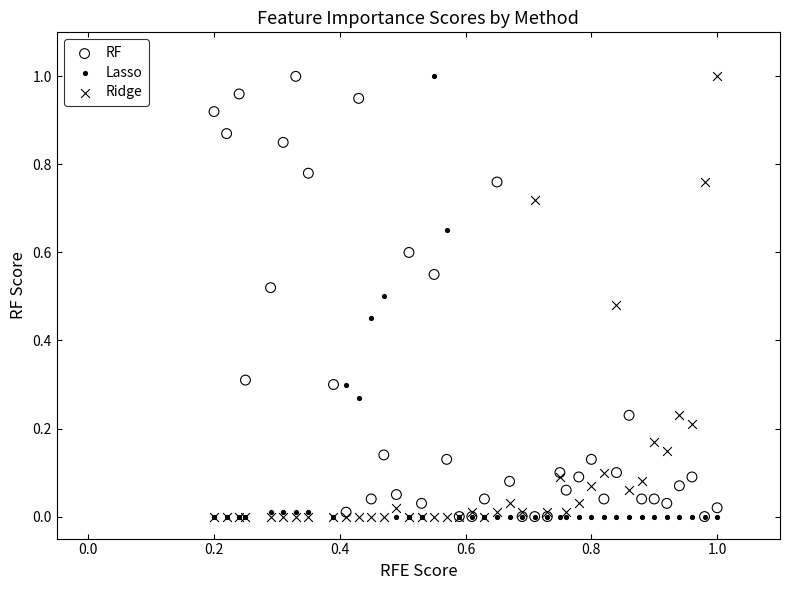

What are all the series names shown in the legend?

RF, Lasso, Ridge